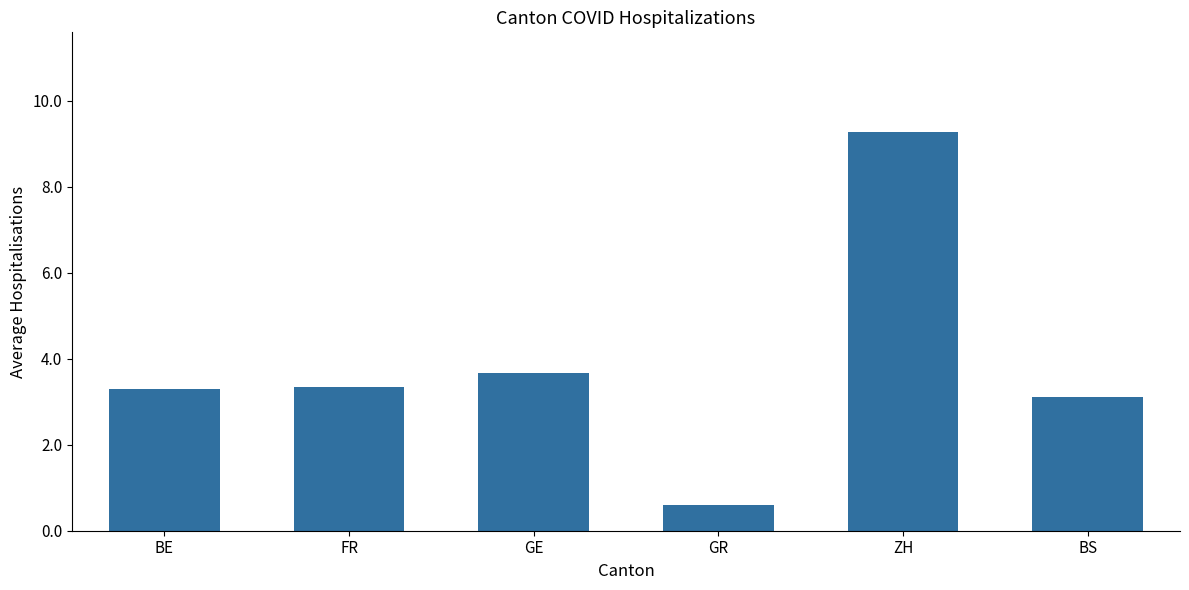

What is the difference between the maximum and minimum values?

8.7